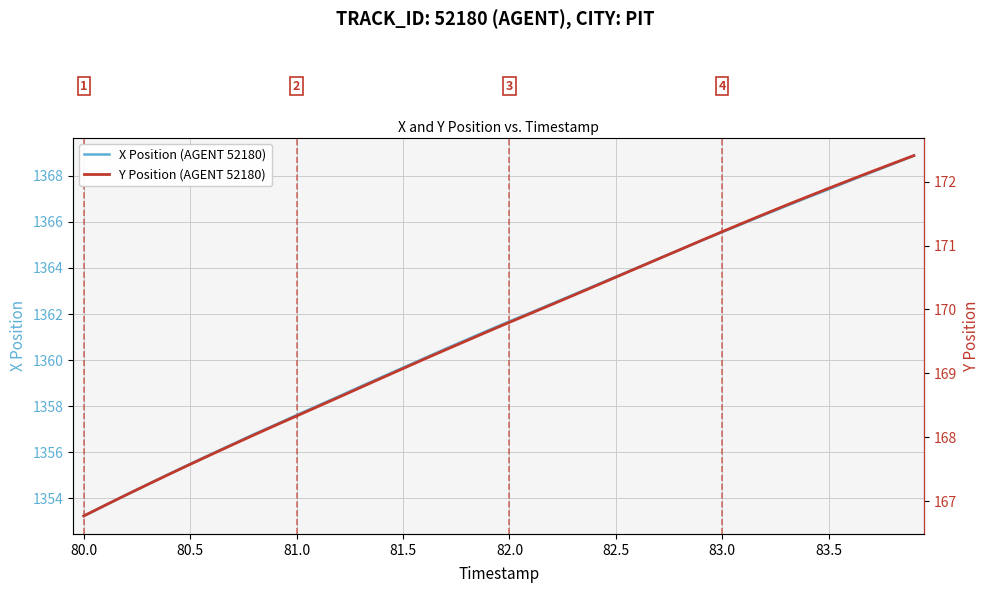

What is the label of the 37th point from the right?

81.0